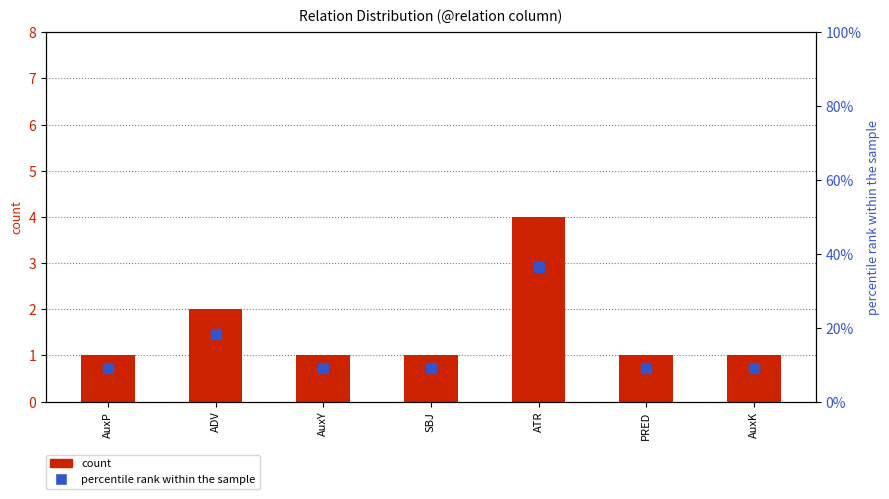

What is the value of the count bar at the 7th from the left?

1.0